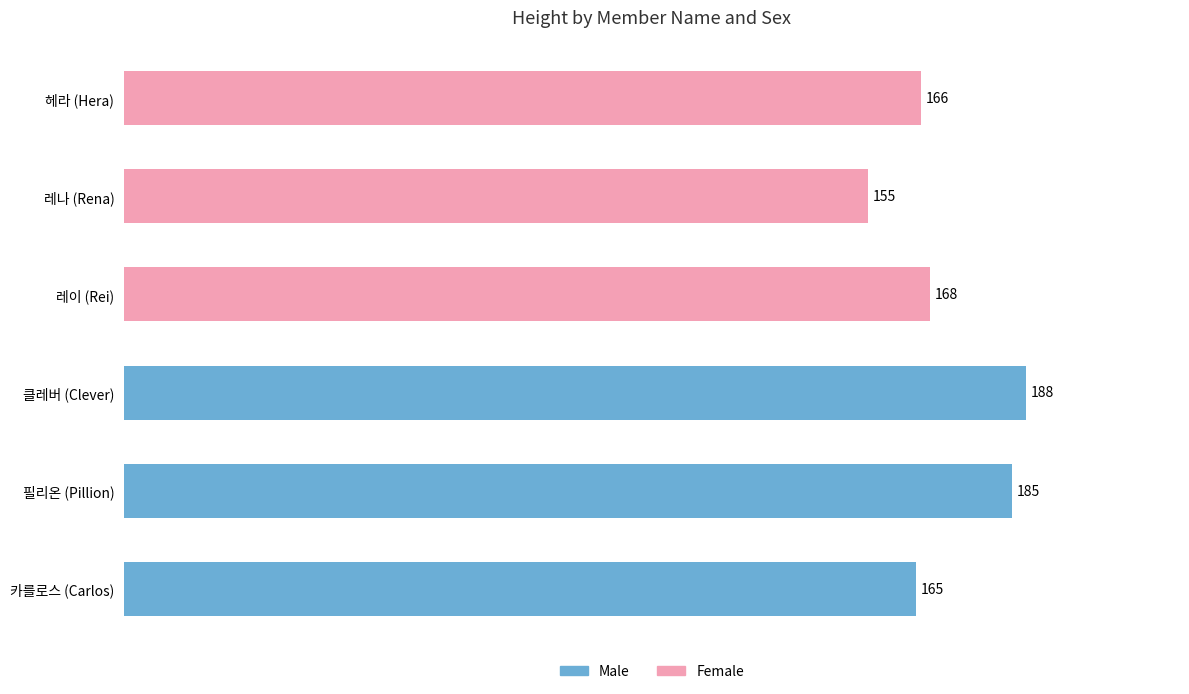

Rank the series by their average value, from highest to lowest.

Male, Female